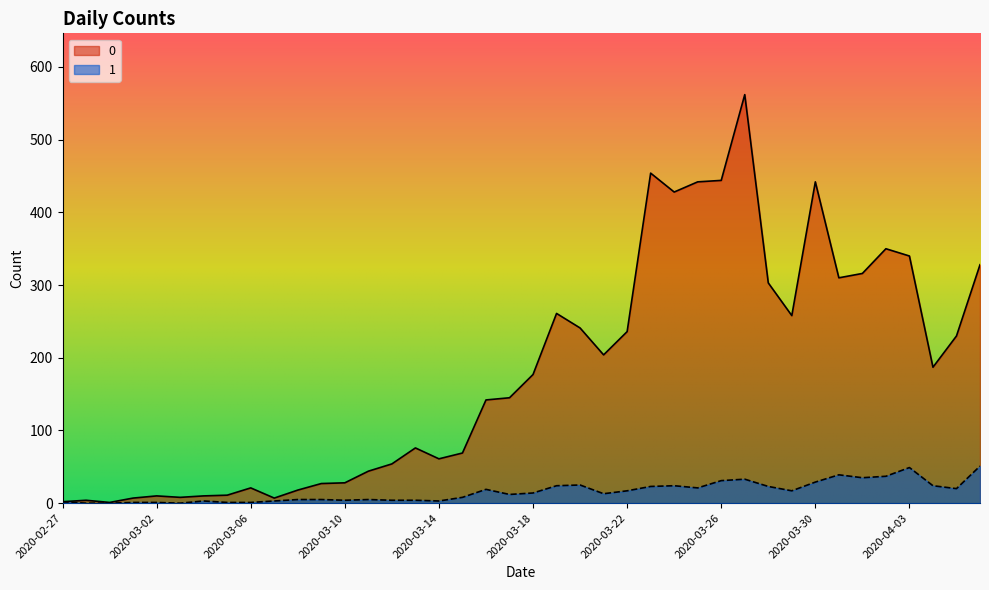

How many interior local peaks does the 0 series have?

9